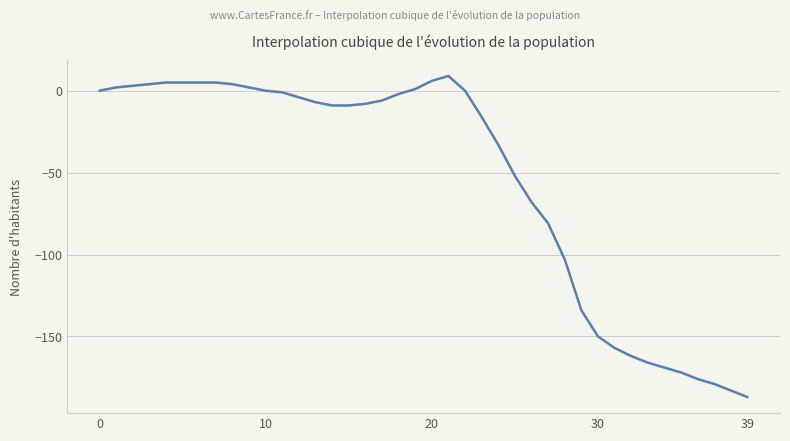

What is the sum of all values?

-2183